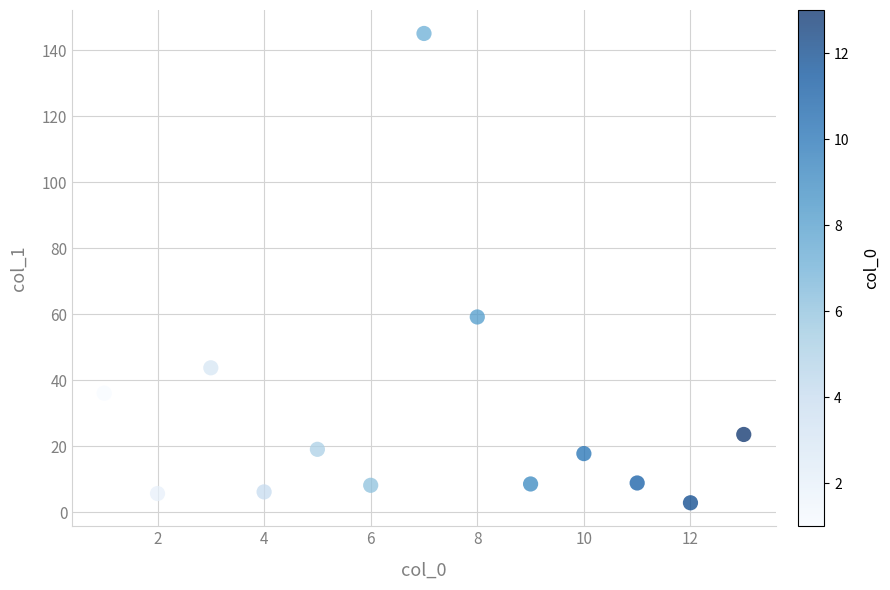

What is the range of Y values (max minus min)?

142.2